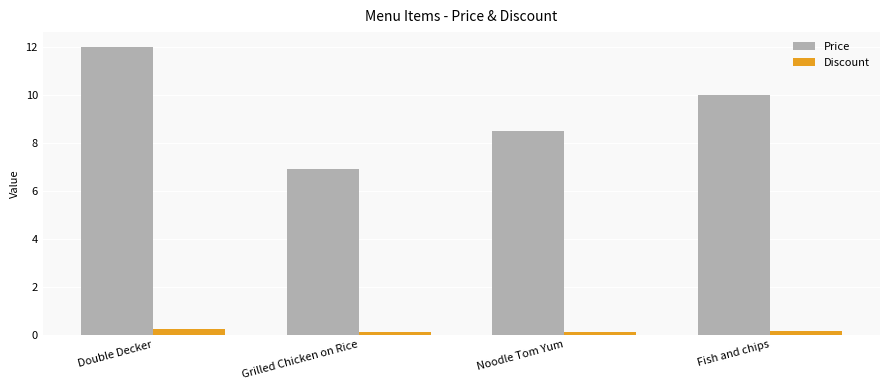

What is the approximate value of Price at Grilled Chicken on Rice?

6.9